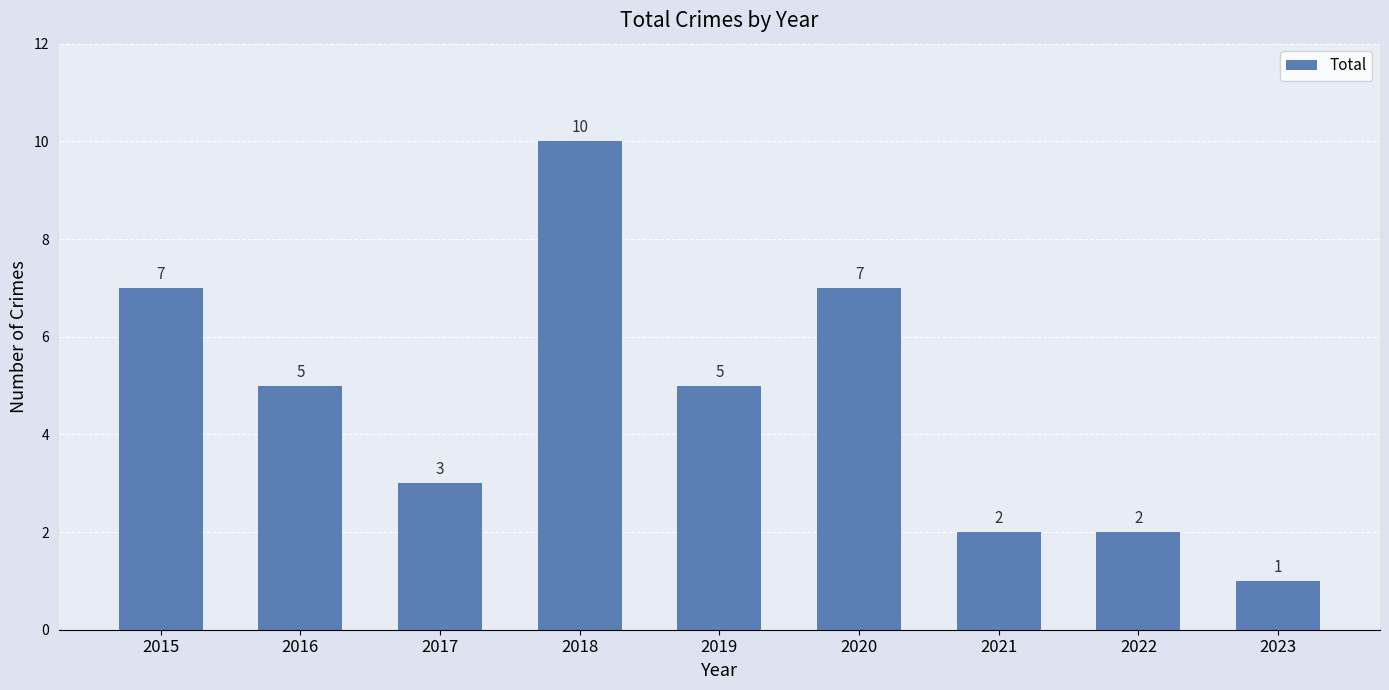

Is it true that the value at 2015 is 7?

True